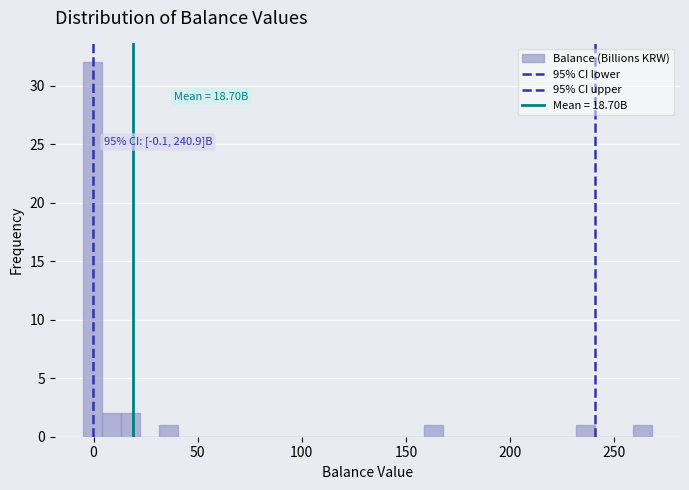

Around what value on the x-axis is the tallest bar? Give the approximate position of its centre, as read against the axis.

0